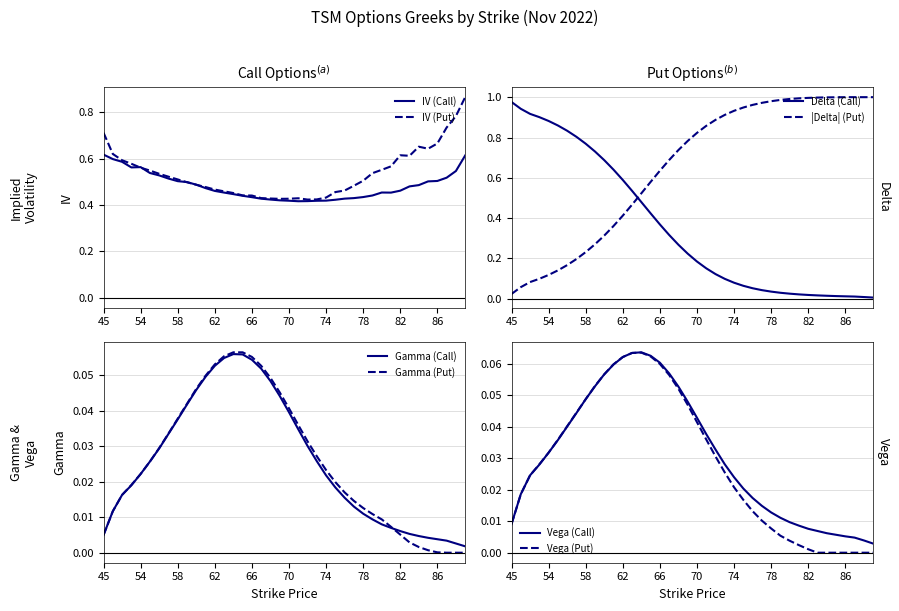

At which label does iv_call reach its peak?

45